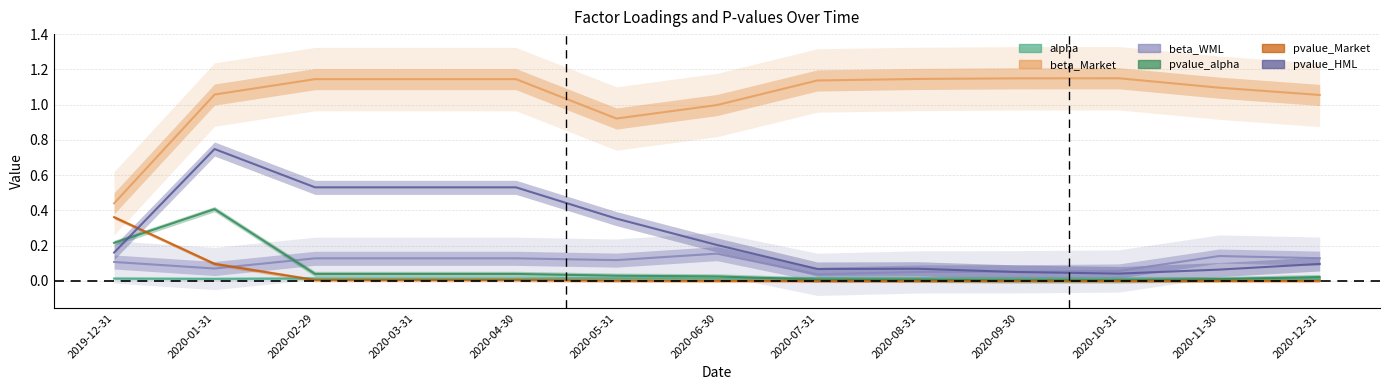

What is the total value across all series at 2019-12-31?

1.3